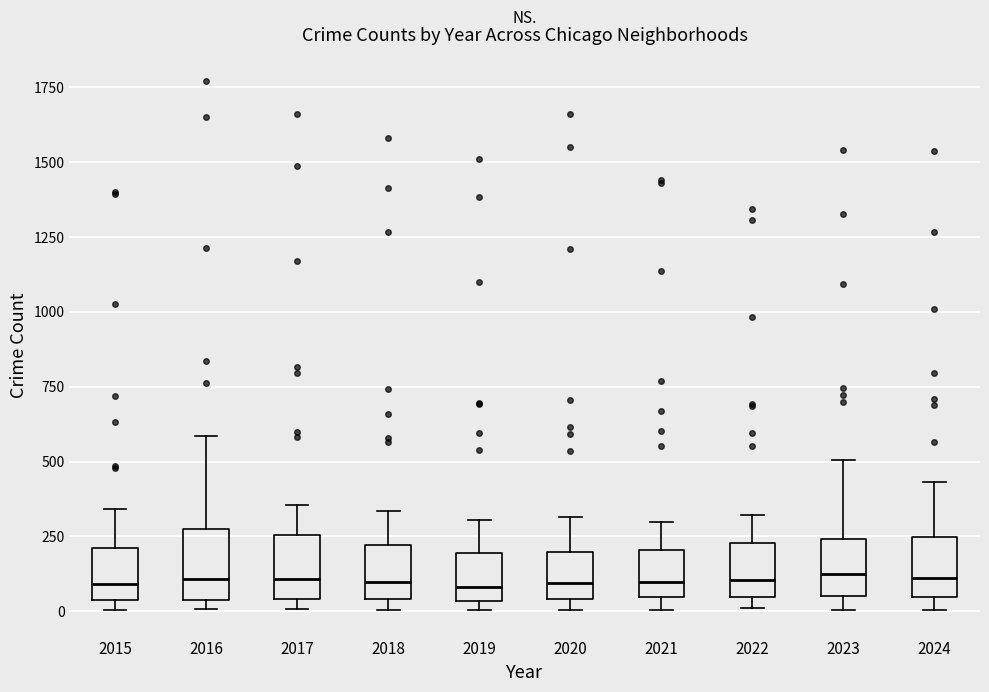

Where does the upper whisker of the box at x = 2024 end on the y-axis? The values are not printed on the chart, so give them approximately, as read against the axis.

450